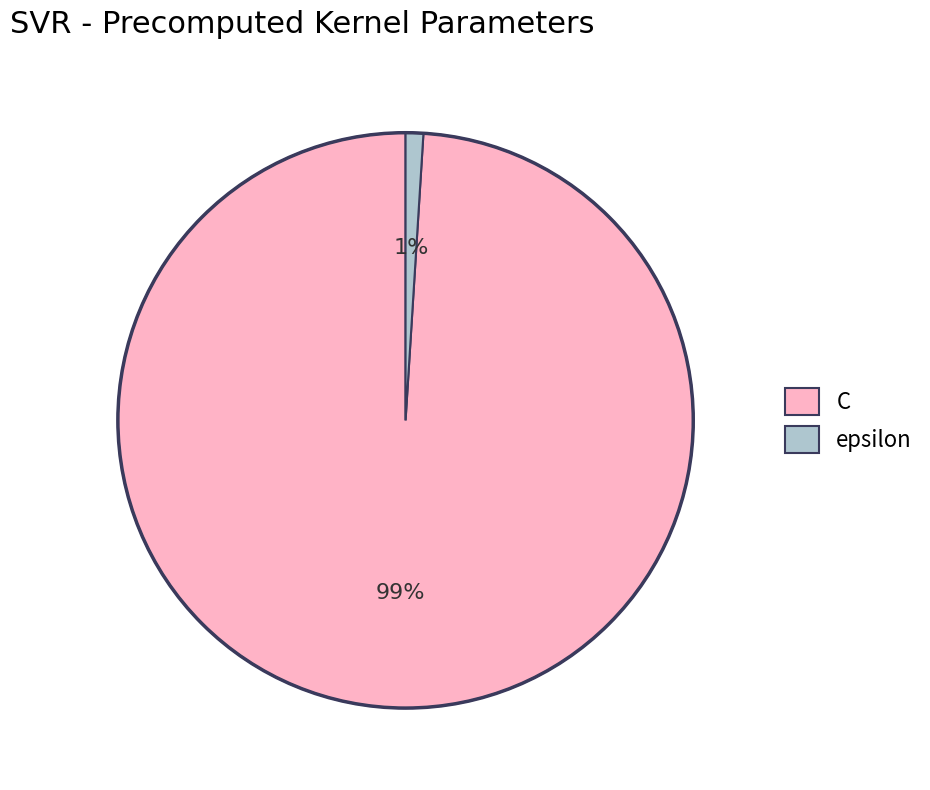

To the nearest percent, what is the combined percentage of C and epsilon?

100%